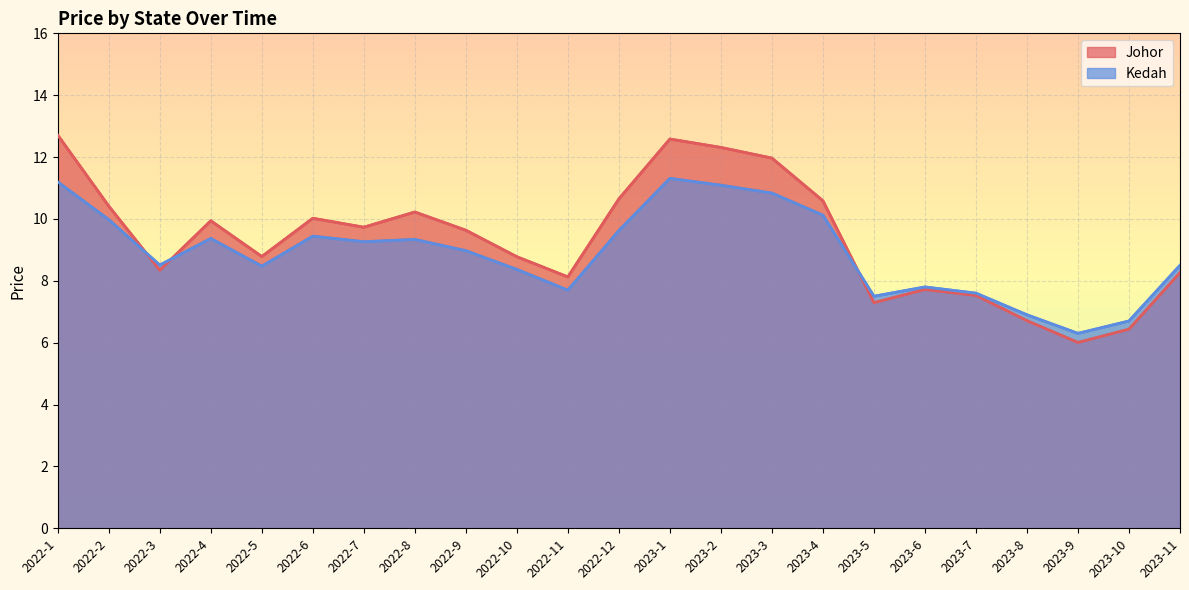

What is the difference between the Kedah values at 2022-6 and 2023-1?

1.9